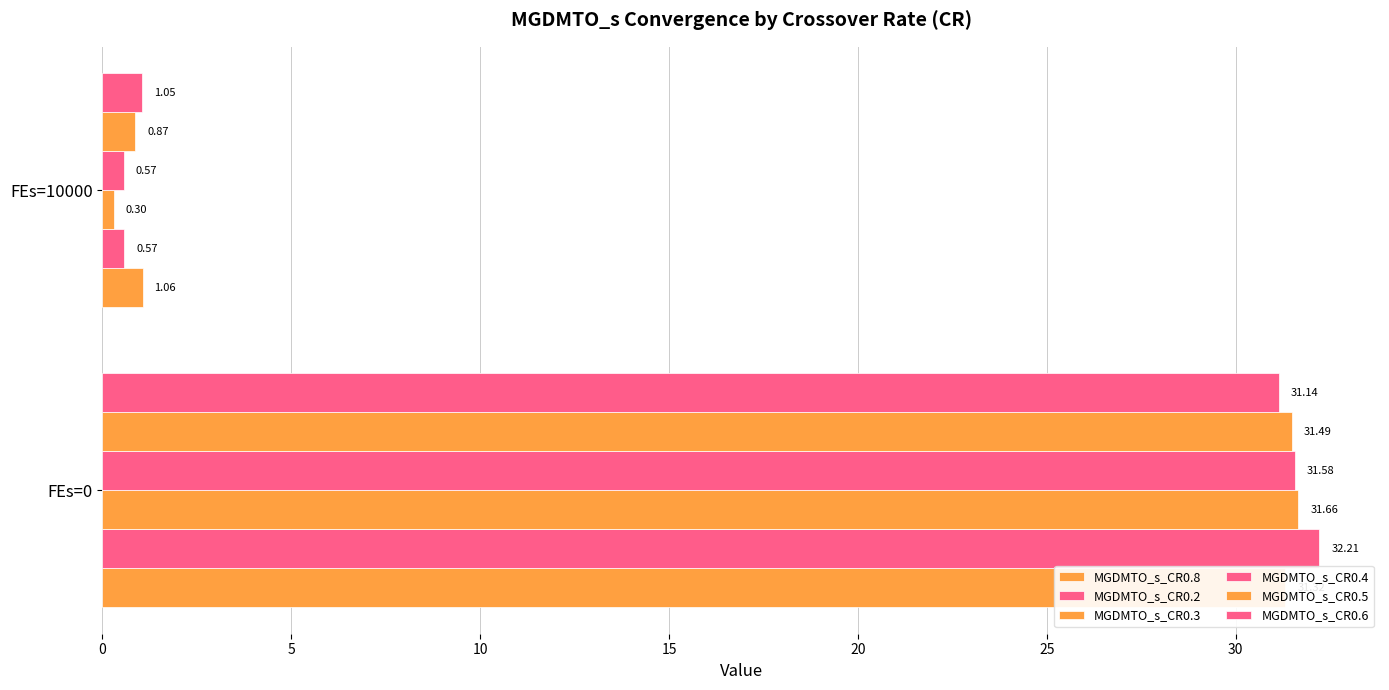

How many bars are there in each group?

6